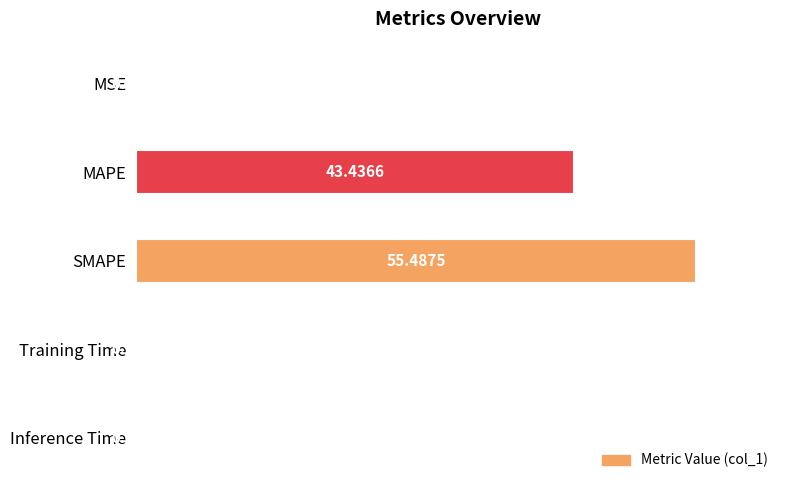

What is the change in value from SMAPE to Inference Time?

-55.3